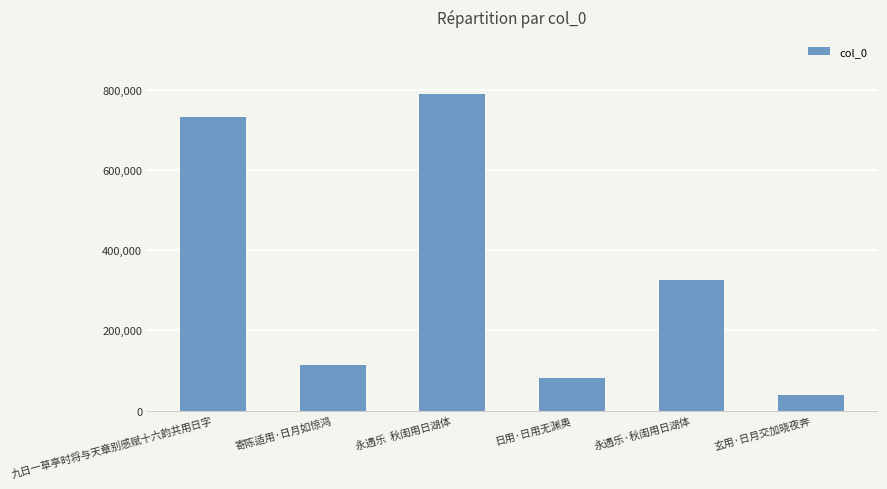

List the labels in order of value, smallest first.

玄用·日月交加晓夜奔, 日用·日用无渊奥, 寄陈适用·日月如惊鸿, 永遇乐·秋闺用日湖体, 九日一草亭时将与天章别感赋十六韵共用日字, 永遇乐  秋闺用日湖体